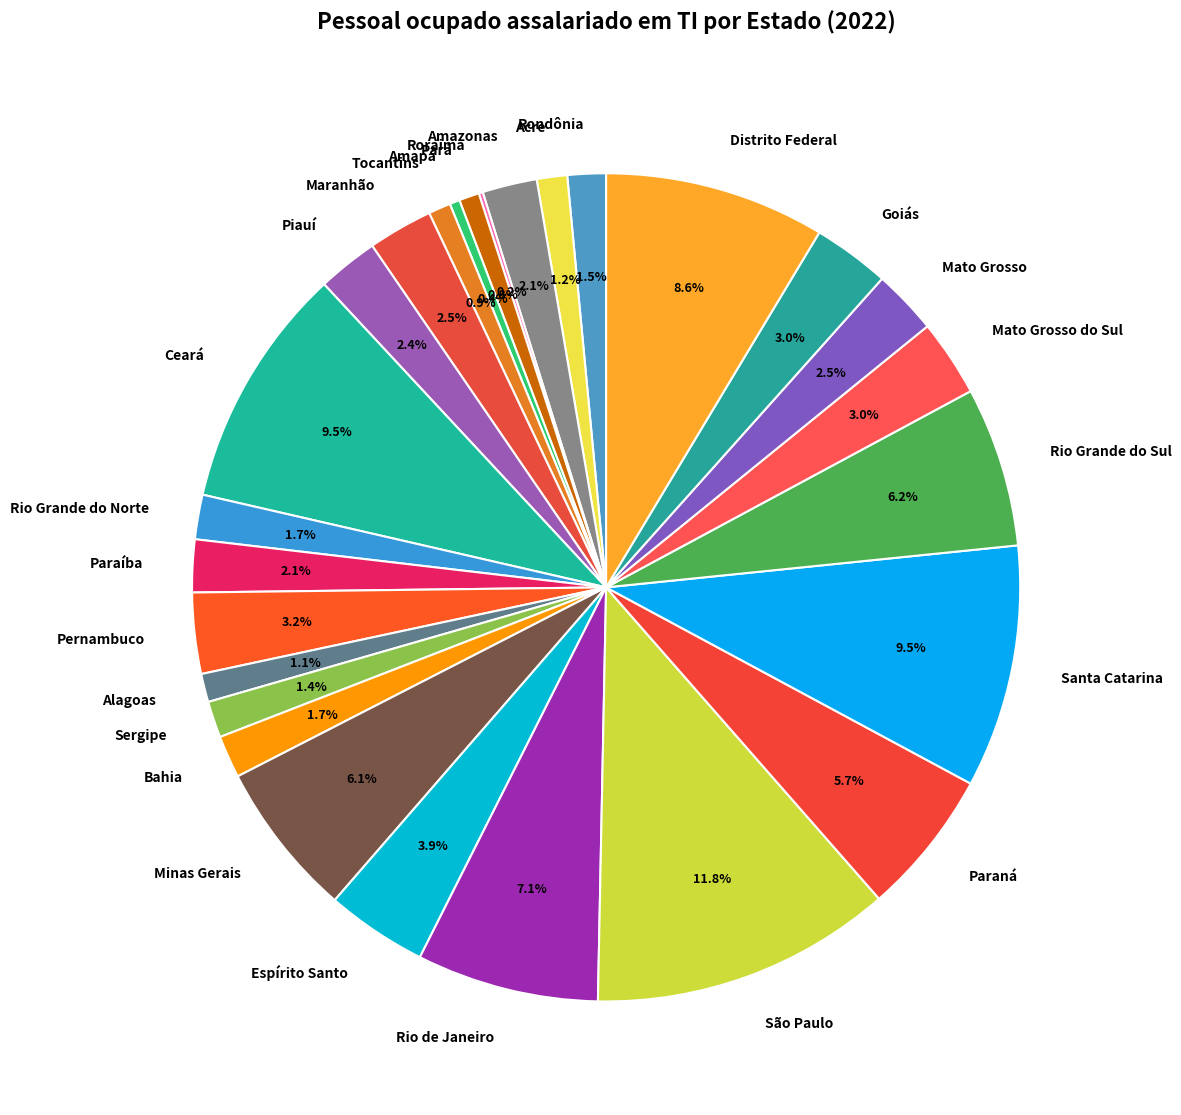

Is the sum of Distrito Federal and Pará greater than half?

No